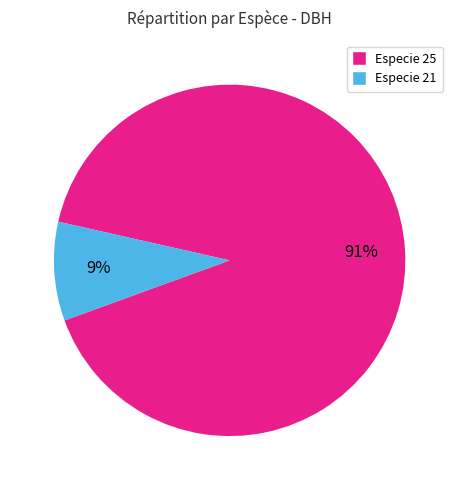

Count the number of slices in the pie.

2